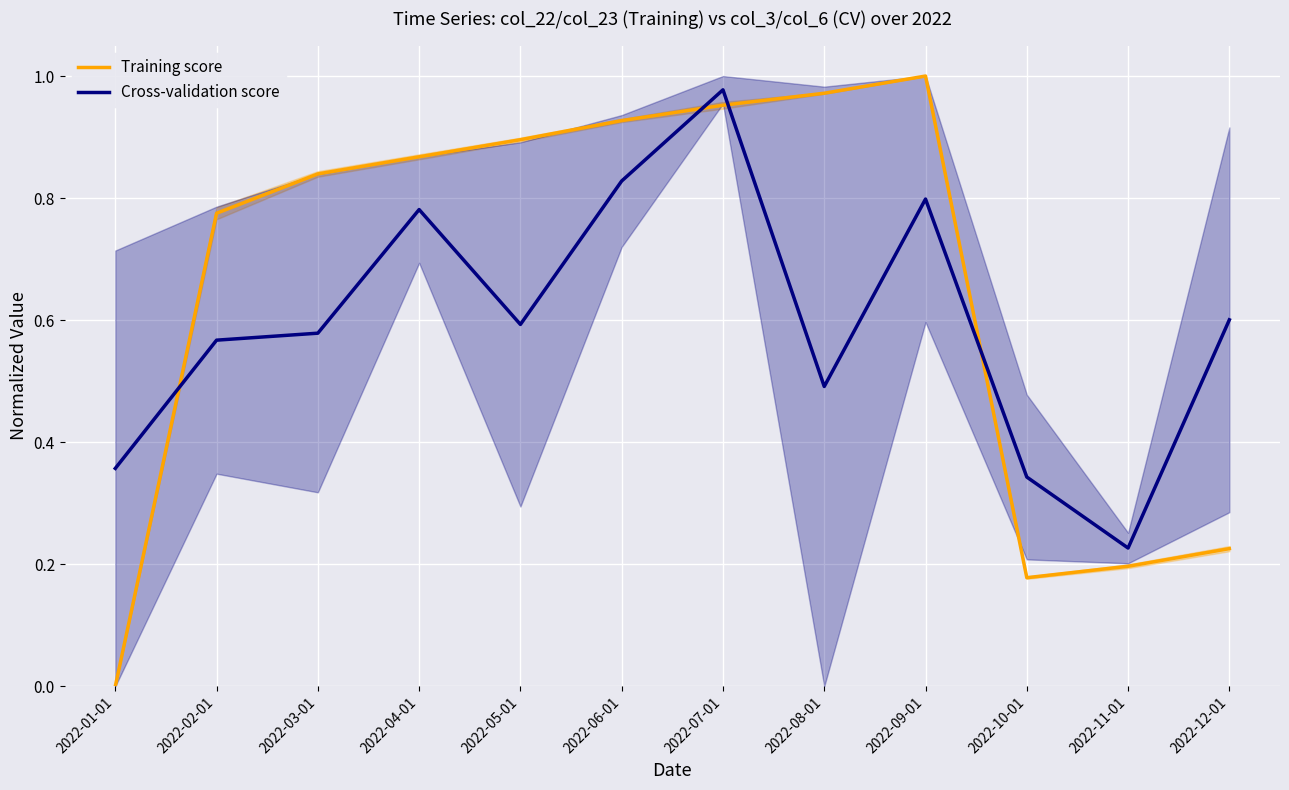

Where is the first local minimum for Training score?

2022-10-01